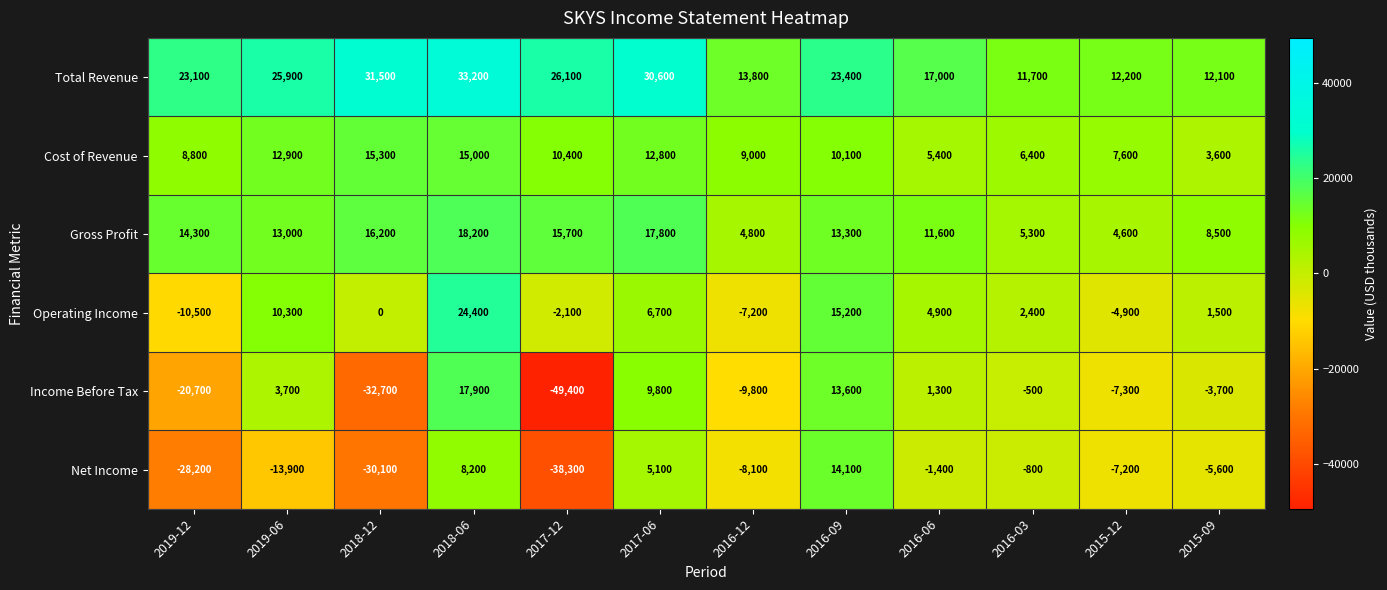

Rank the categories by Gross Profit value from highest to lowest.

2018-06, 2017-06, 2018-12, 2017-12, 2019-12, 2016-09, 2019-06, 2016-06, 2015-09, 2016-03, 2016-12, 2015-12